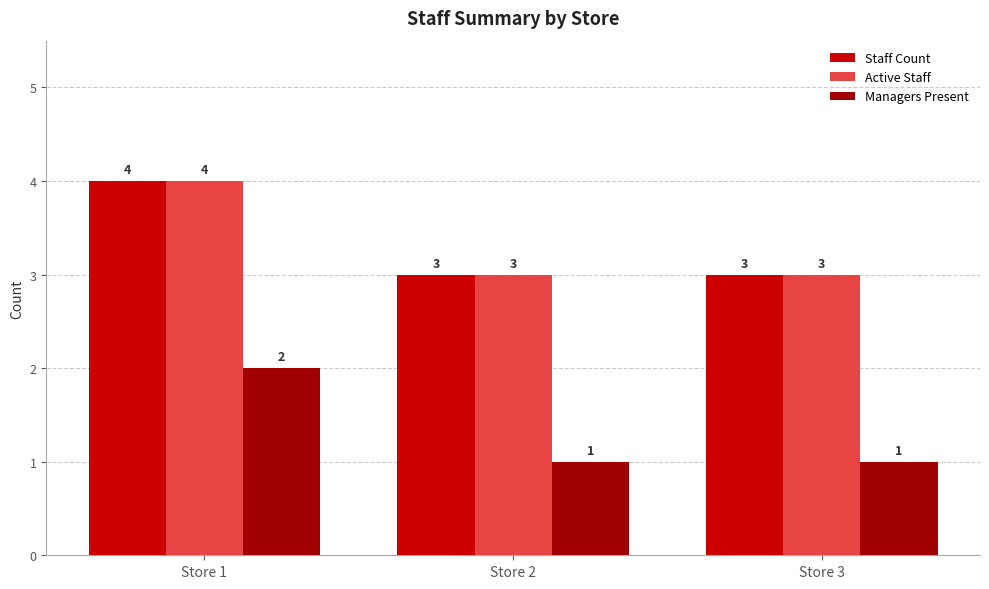

Count the number of data series in this chart.

3